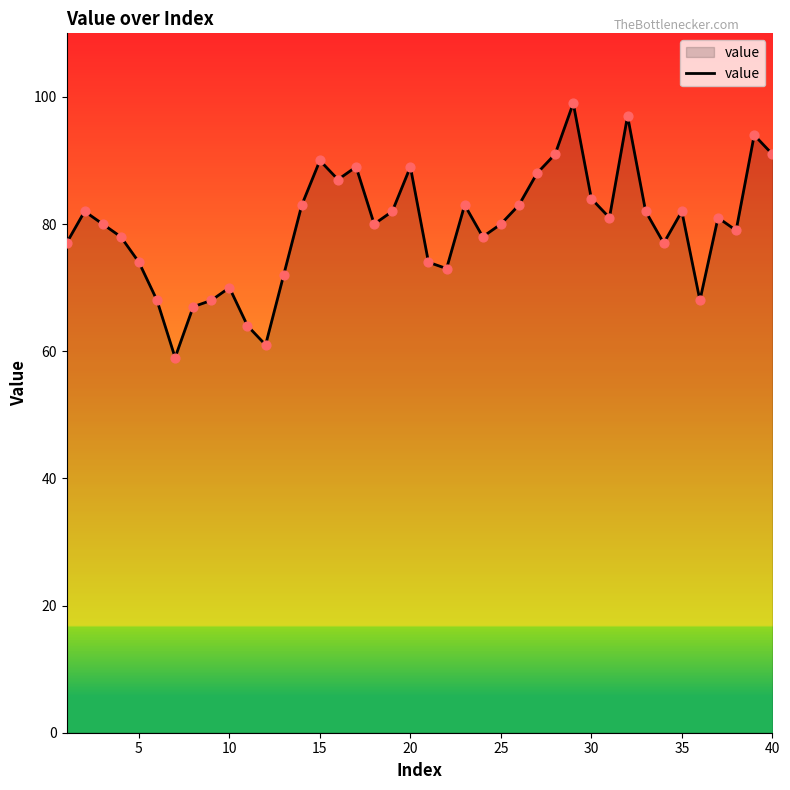

What is the difference between the maximum and minimum values?

40